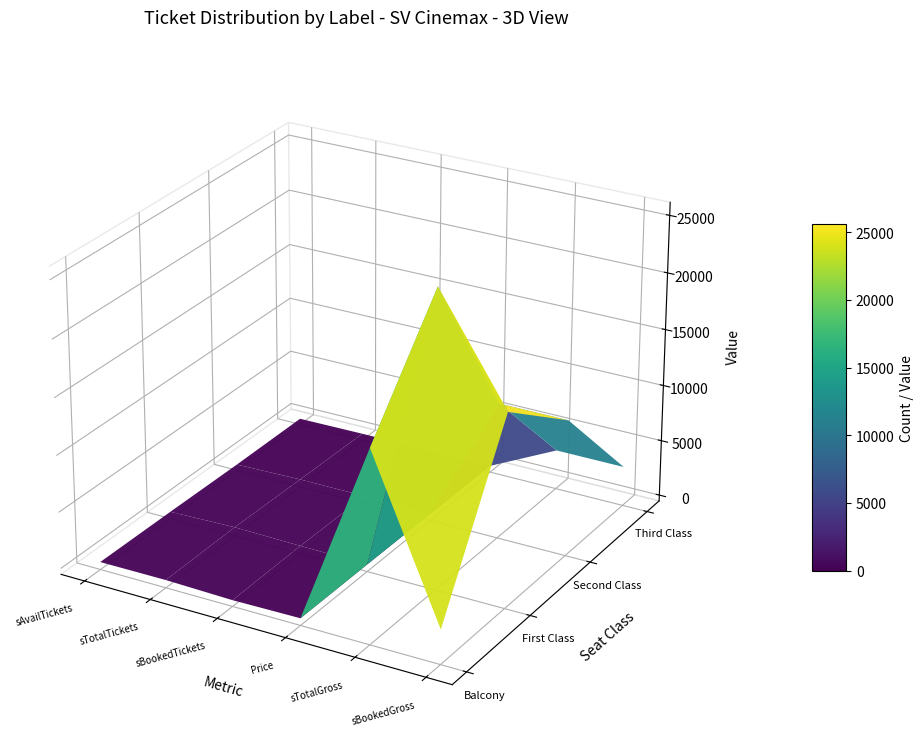

What is the greatest value displayed?

25600